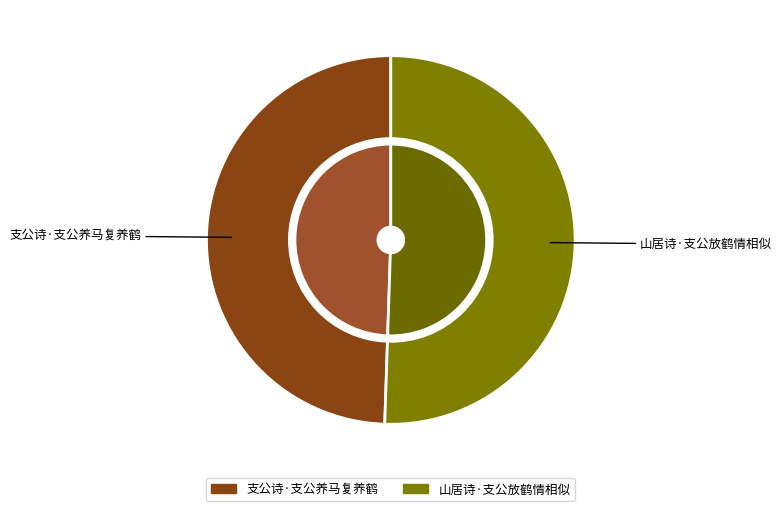

To the nearest percent, what is the difference between the largest and smallest slice percentages?

1%